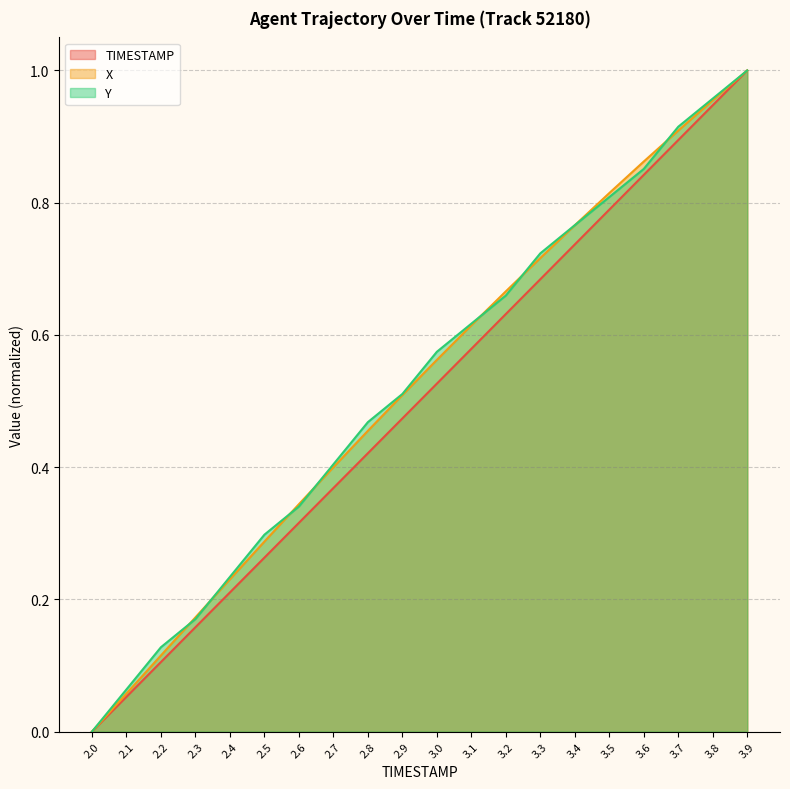

Rank the series at 2.7 from highest to lowest value.

Y, X, TIMESTAMP